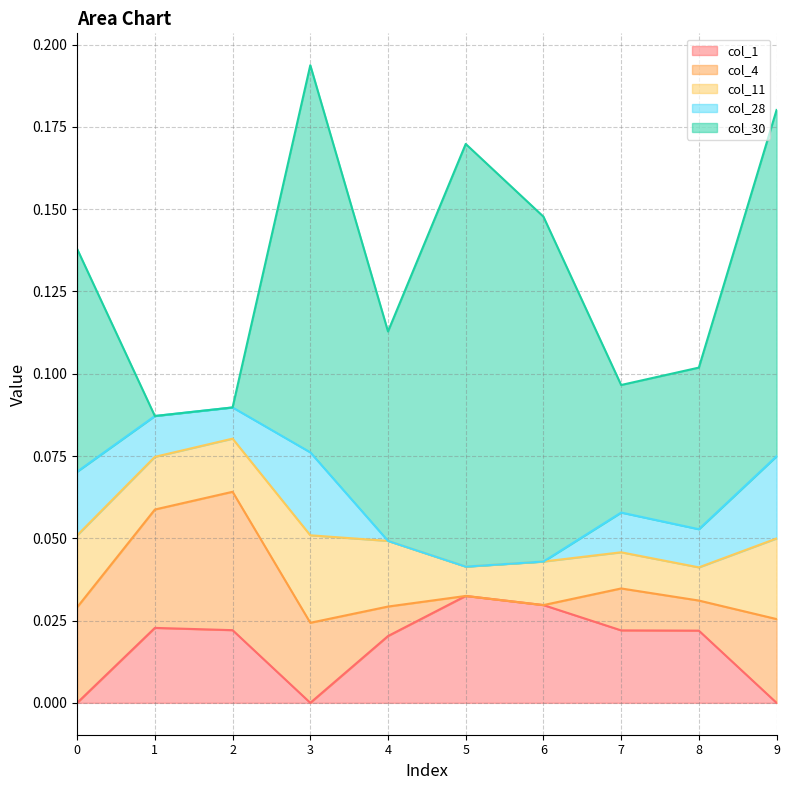

What is the average value of the col_30 series?

0.1